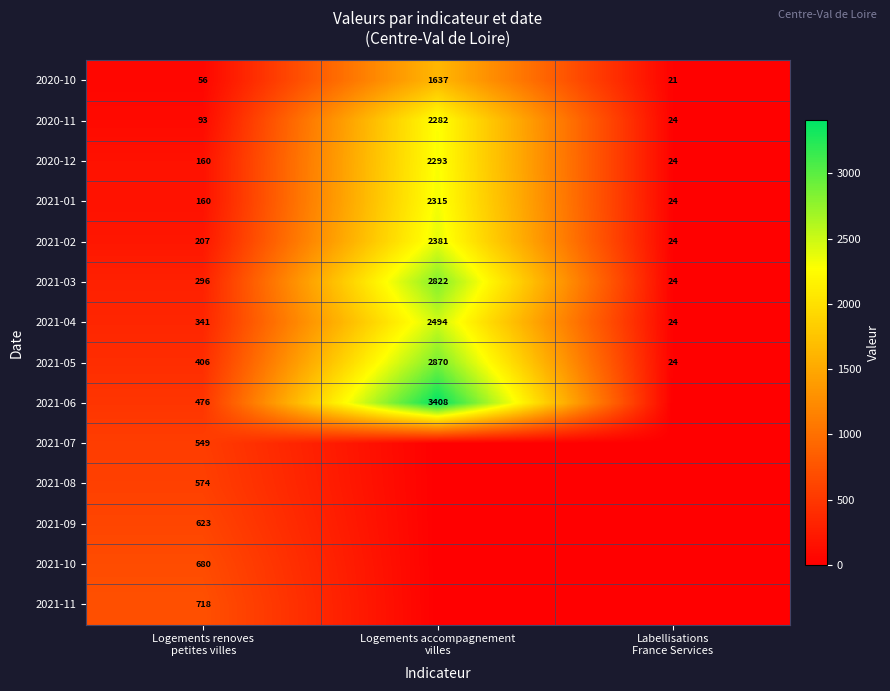

What is the difference between the second highest and minimum values in the 2021-04 series?

317